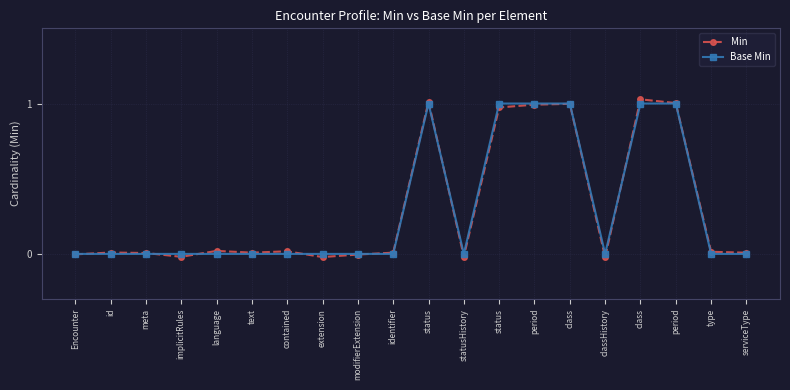

Which series ends up on top after the final intersection of Min and Base Min?

Min